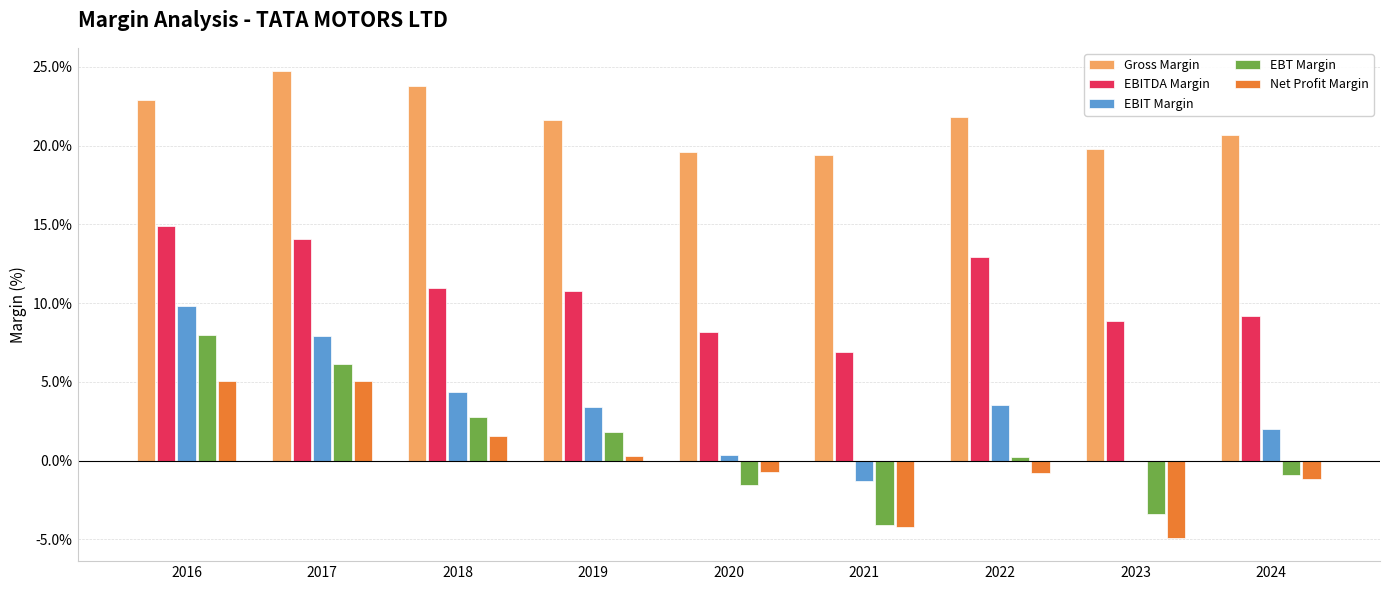

What is the difference between the EBT Margin values at 2016 and 2022?

7.7